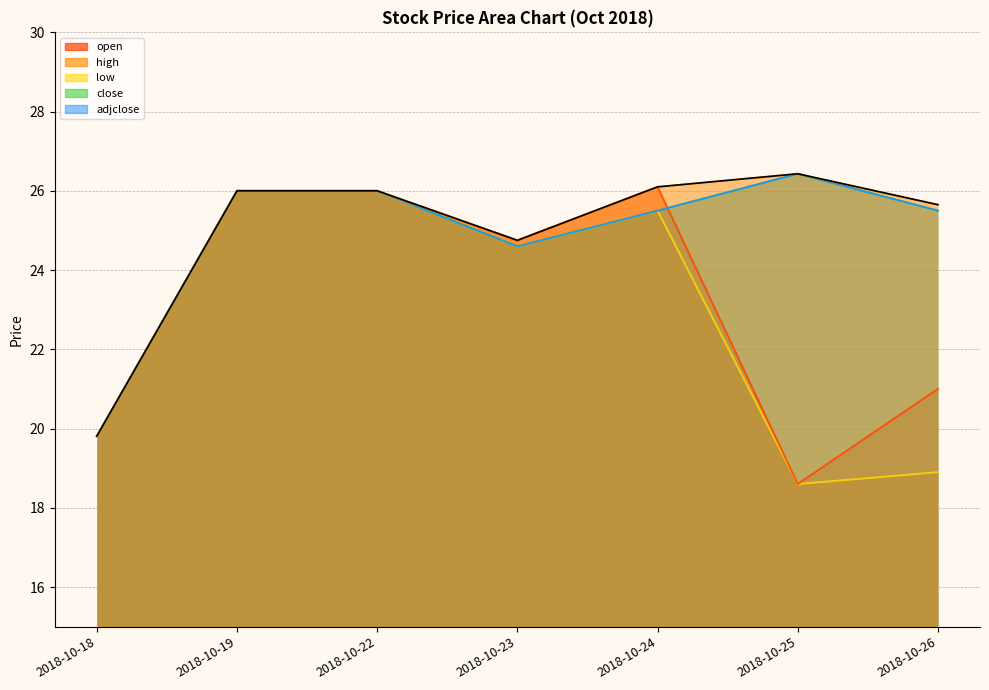

Where is close nearest to the value 23?

2018-10-23